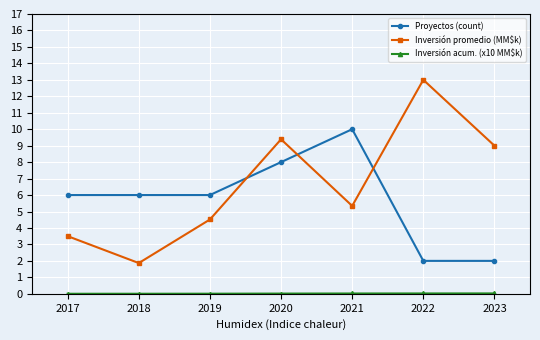

Which series has the largest total across all categories?

Inversión promedio (MM$k)